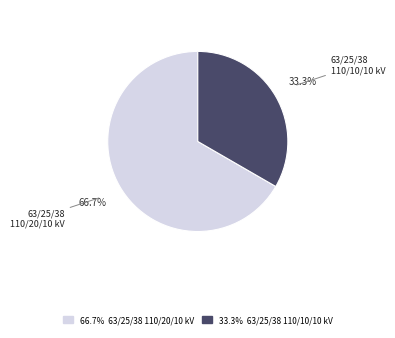

Is there a majority slice in this chart?

Yes